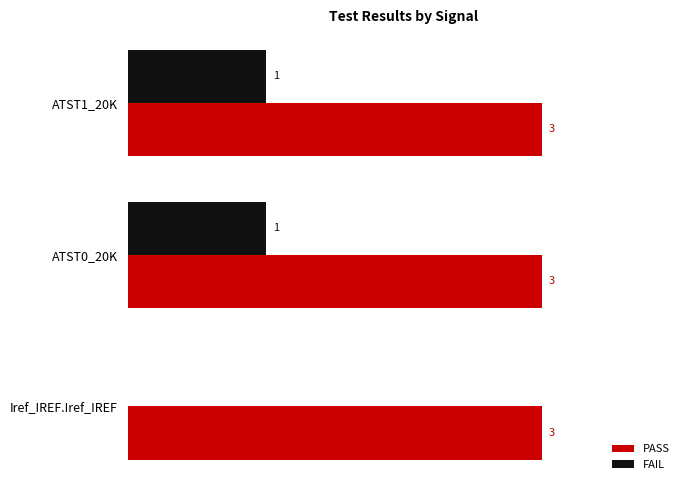

Between Iref_IREF.Iref_IREF and ATST0_20K, which series saw the biggest shift?

FAIL